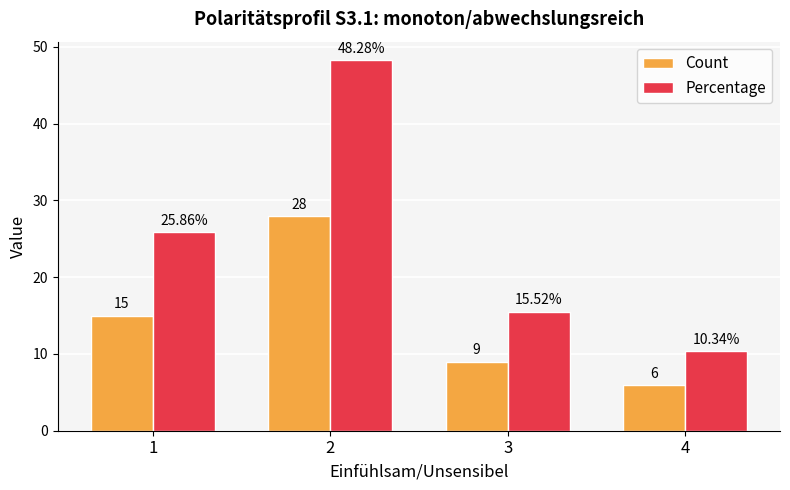

Where is Percentage nearest to the value 29?

1